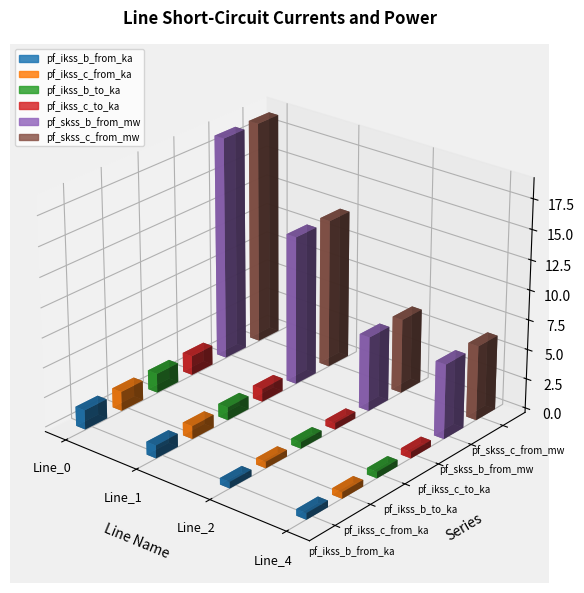

What is the difference between the maximum and minimum values in the pf_ikss_c_from_ka series?

1.1